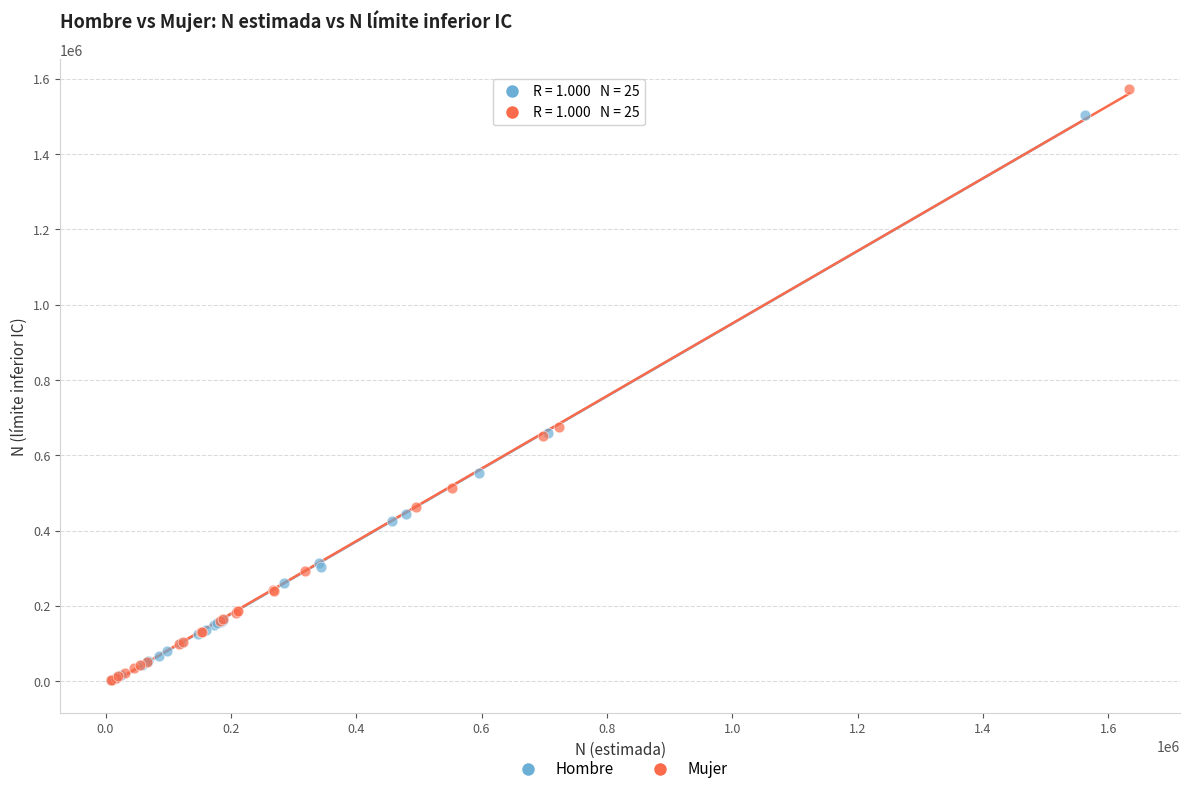

Which series has the largest Y range (max minus min)?

Mujer